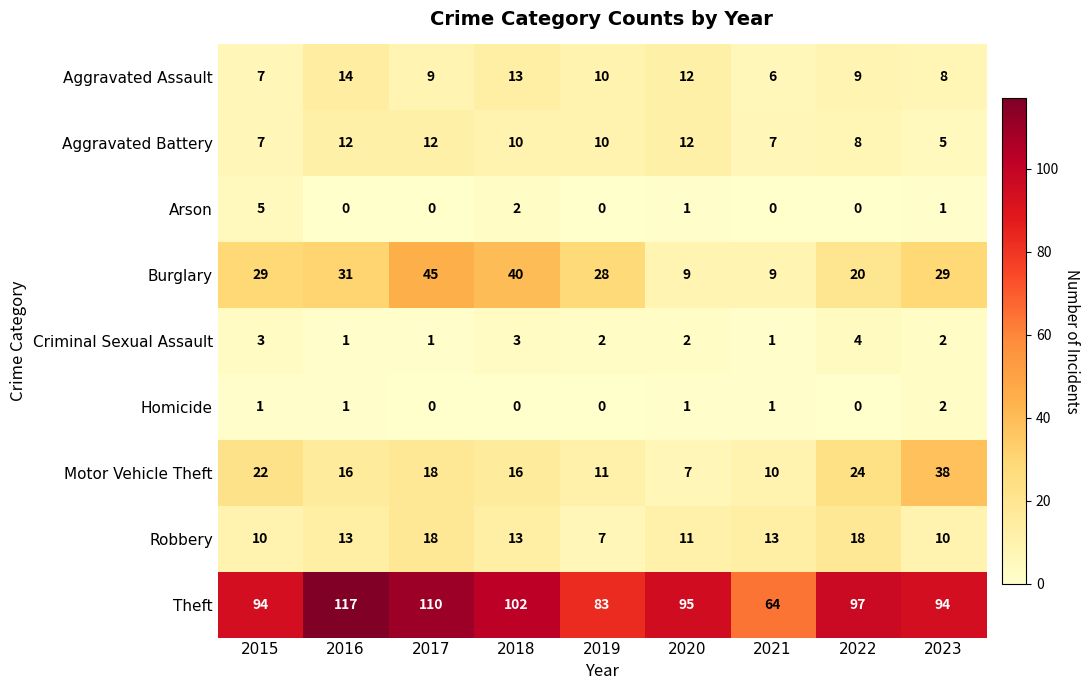

Count the Homicide values in the range 0 to 1.

8